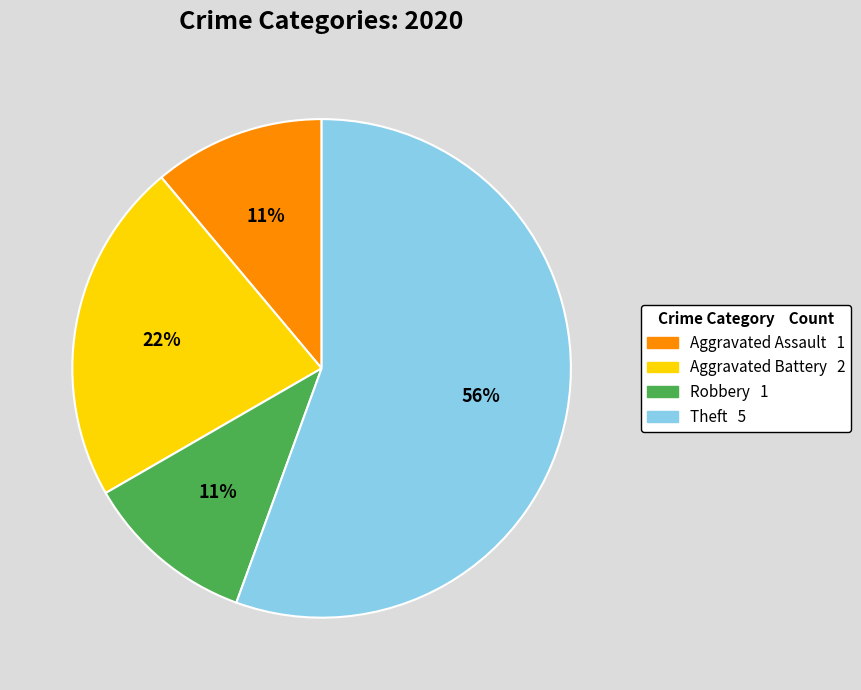

Combined, do Aggravated Assault and Theft account for over 50%?

Yes